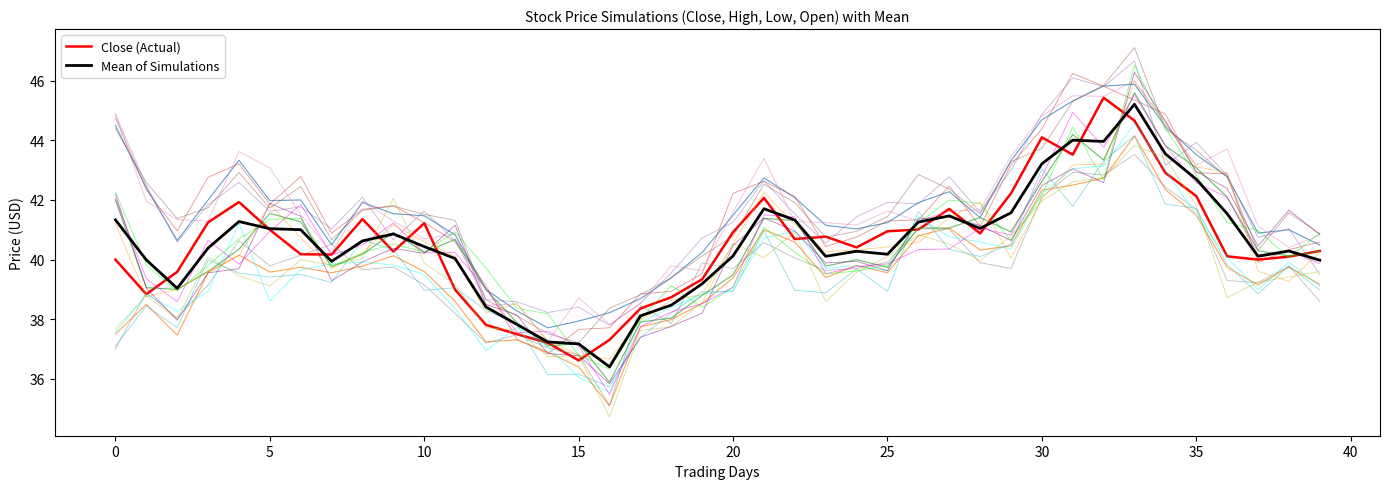

What is the greatest value displayed?

47.1